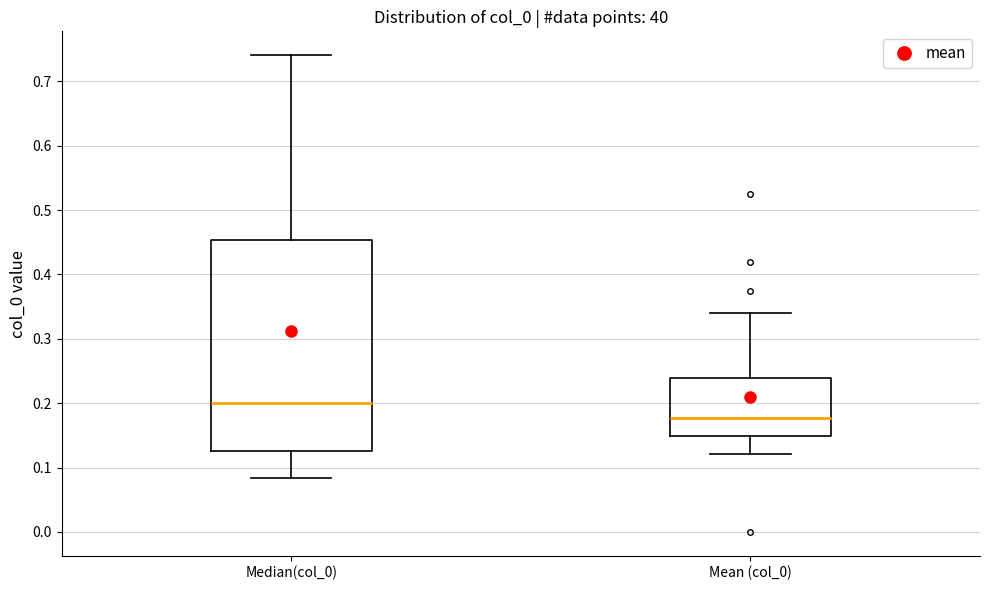

Comparing the boxes themselves (not the whiskers), which one is the tallest?

Median(col_0)